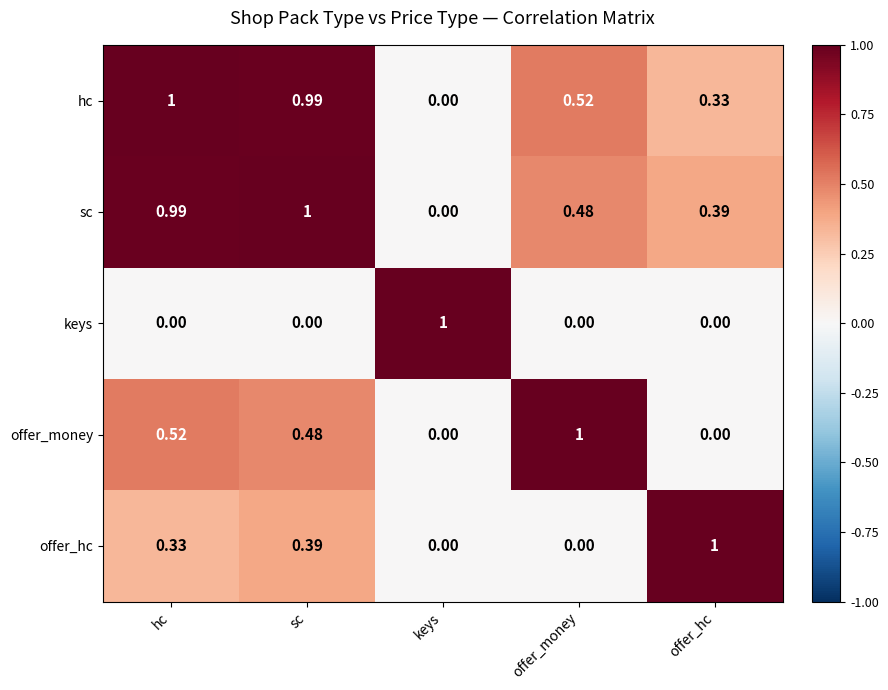

At hc, list the series in order from largest to smallest.

hc, sc, offer_money, offer_hc, keys